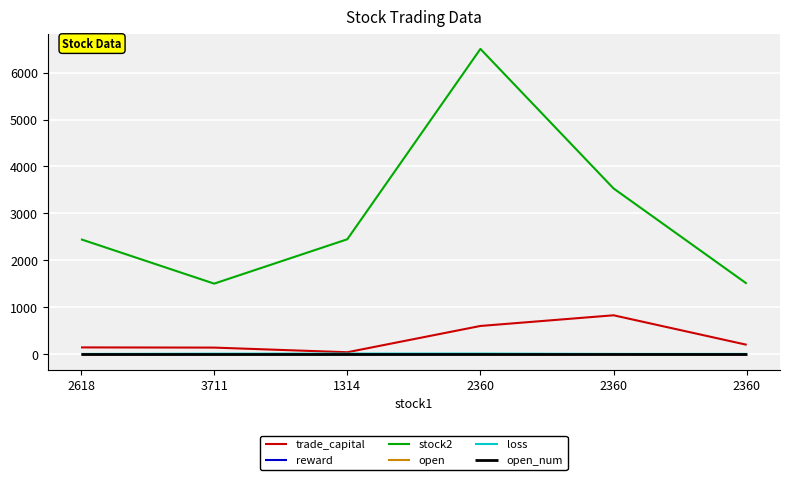

How many lines are shown in the chart?

6